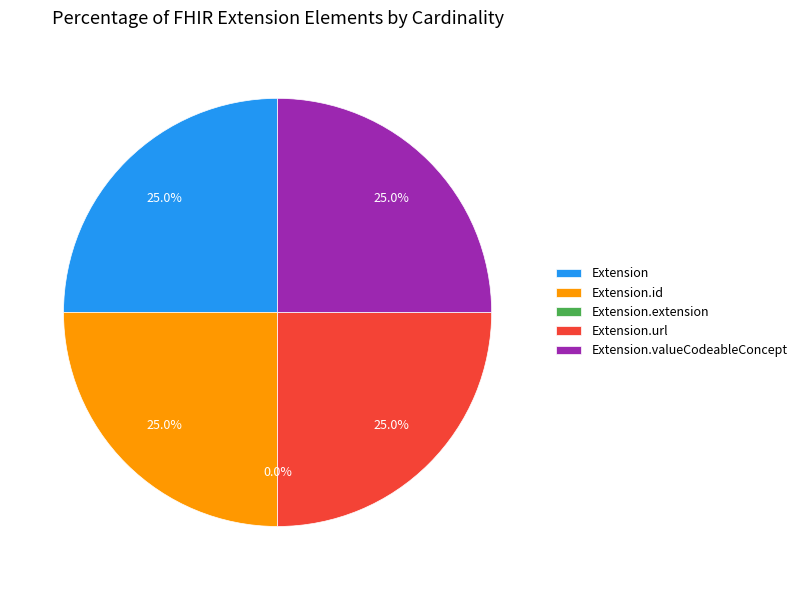

To the nearest percent, what is the difference between the largest and smallest slice percentages?

25%